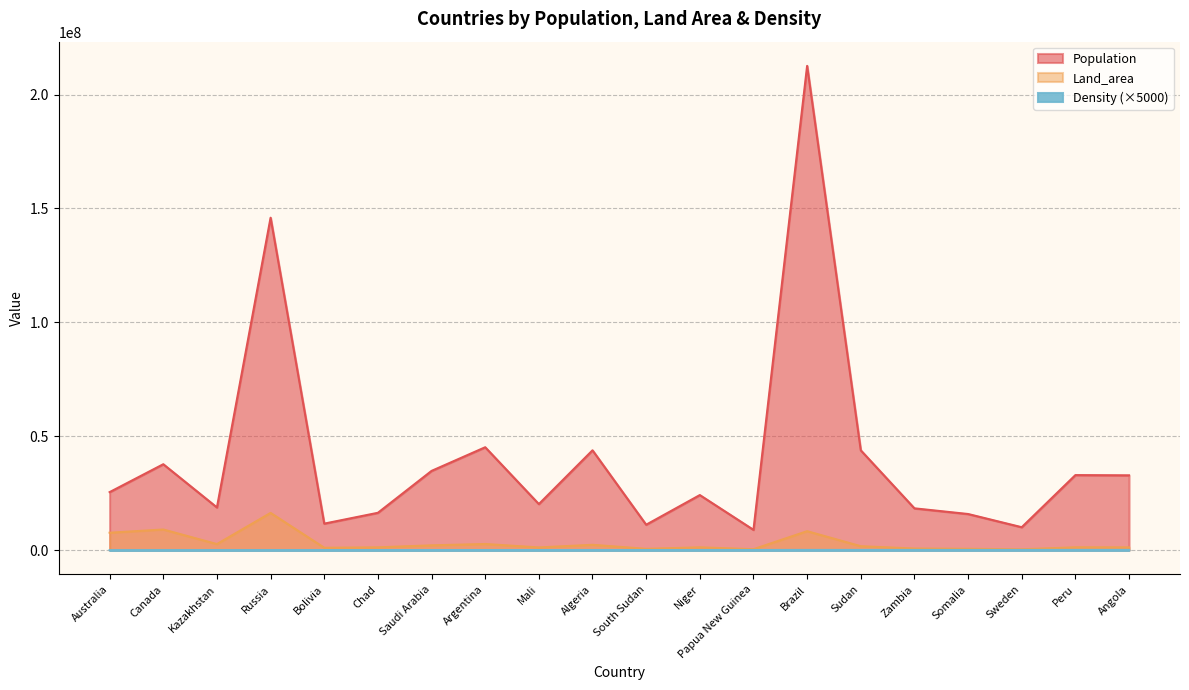

What is the total value across all series at Brazil?

221042557